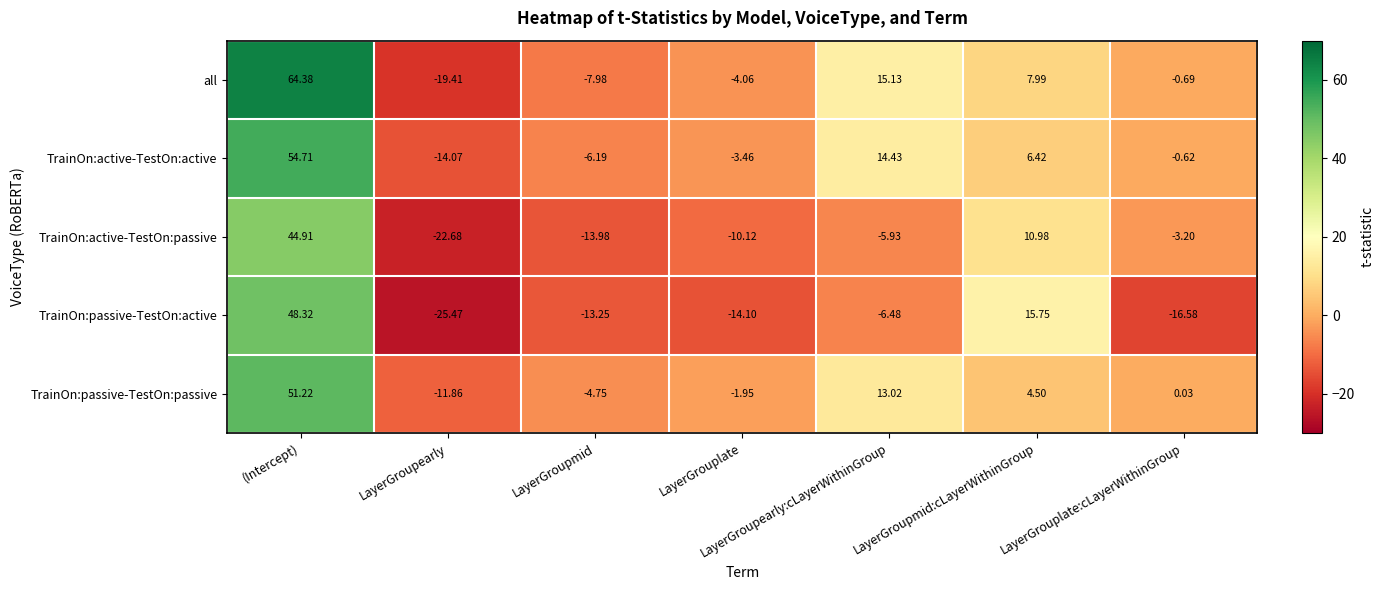

What is the spread (max minus min) of values at (Intercept)?

19.5